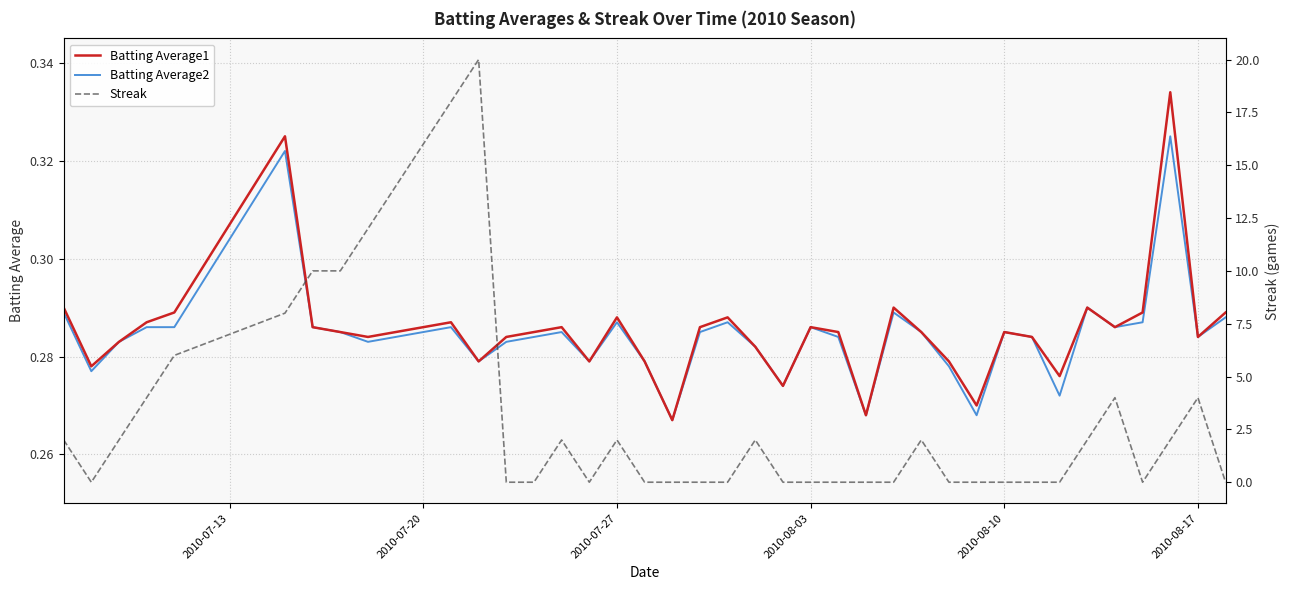

List the series in order of their peak value, highest first.

Streak, Batting Average1, Batting Average2